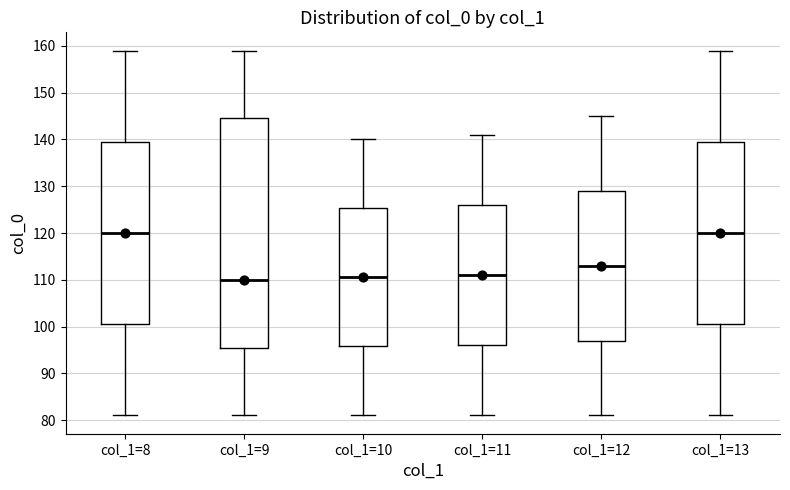

Which box is the tallest, from its lower edge to its upper edge?

col_1=9